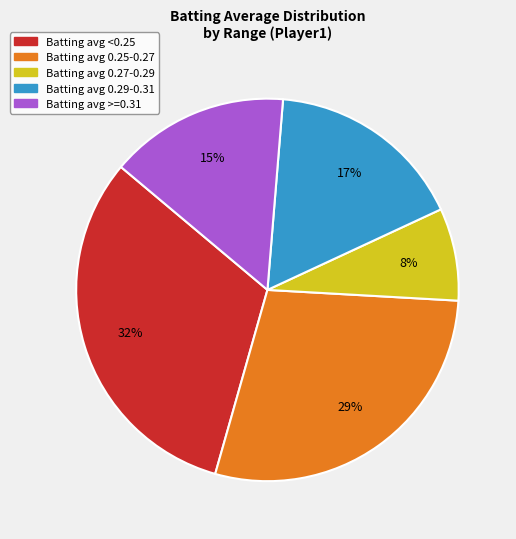

Is there a majority slice in this chart?

No